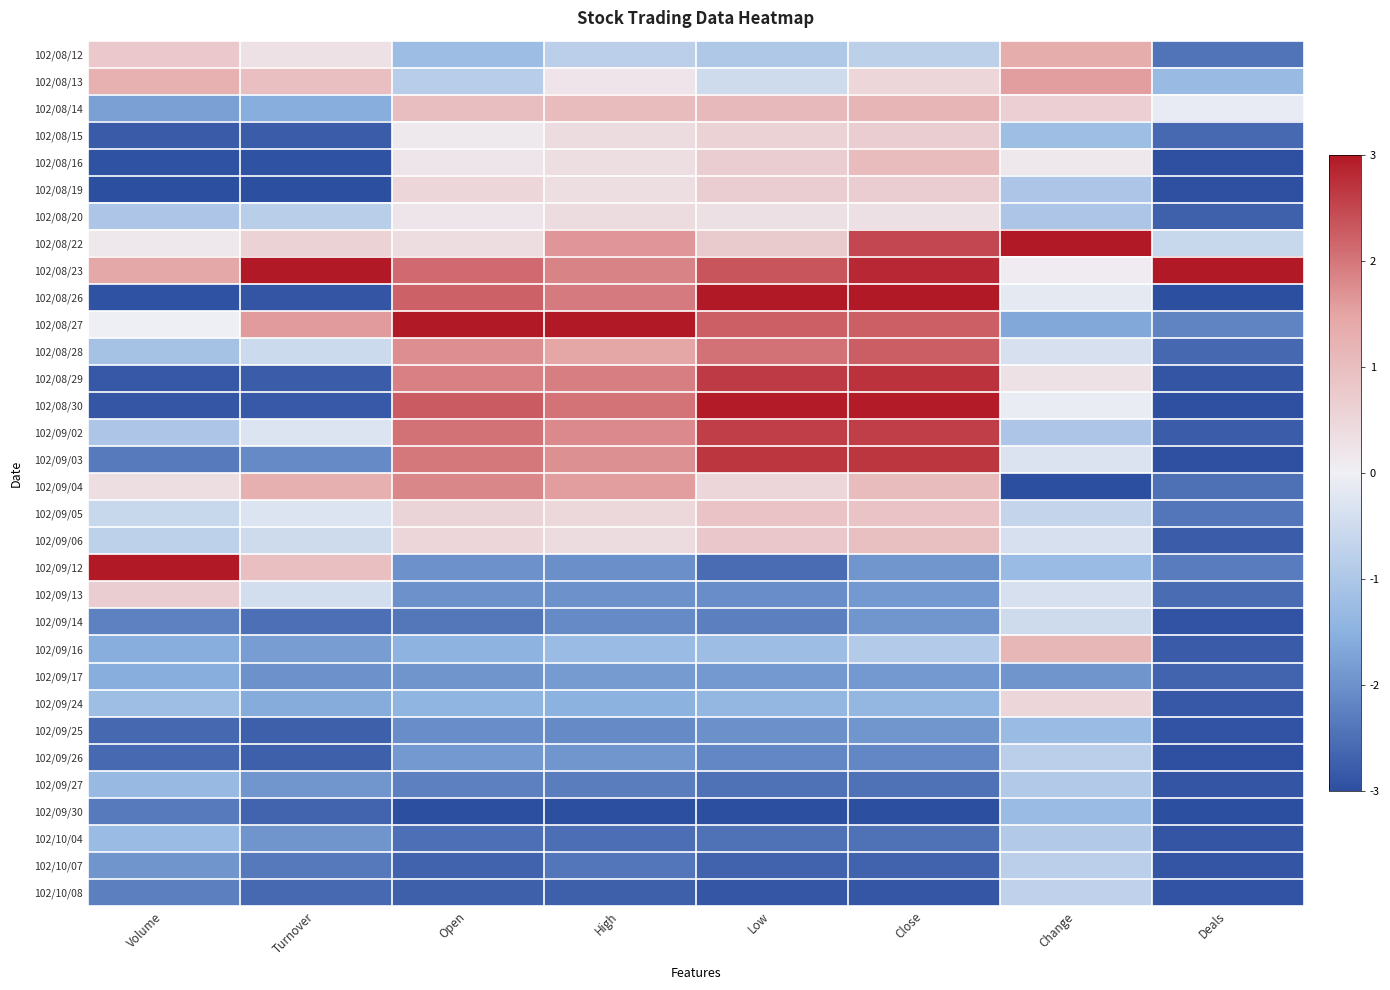

What is the difference between the highest and lowest values at Open?

6.0